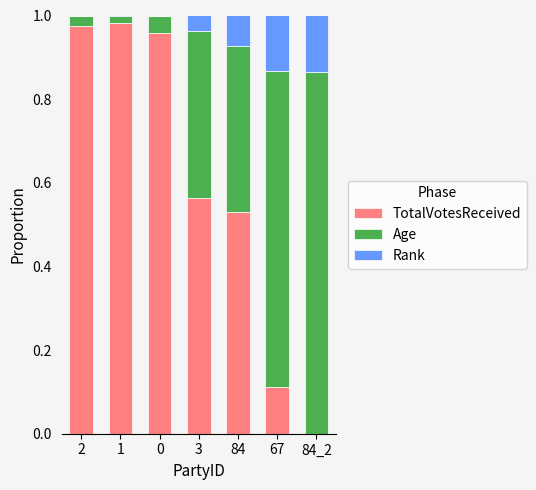

The value of TotalVotesReceived at 84_2 is 0.0. True or false?

True